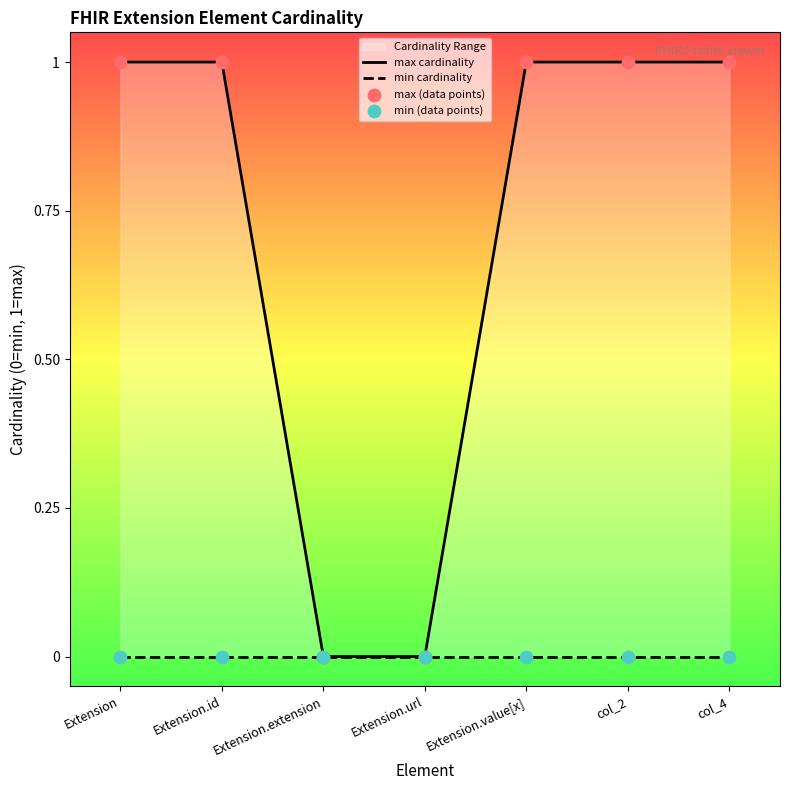

What is the change in value from Extension to Extension.url?

-1